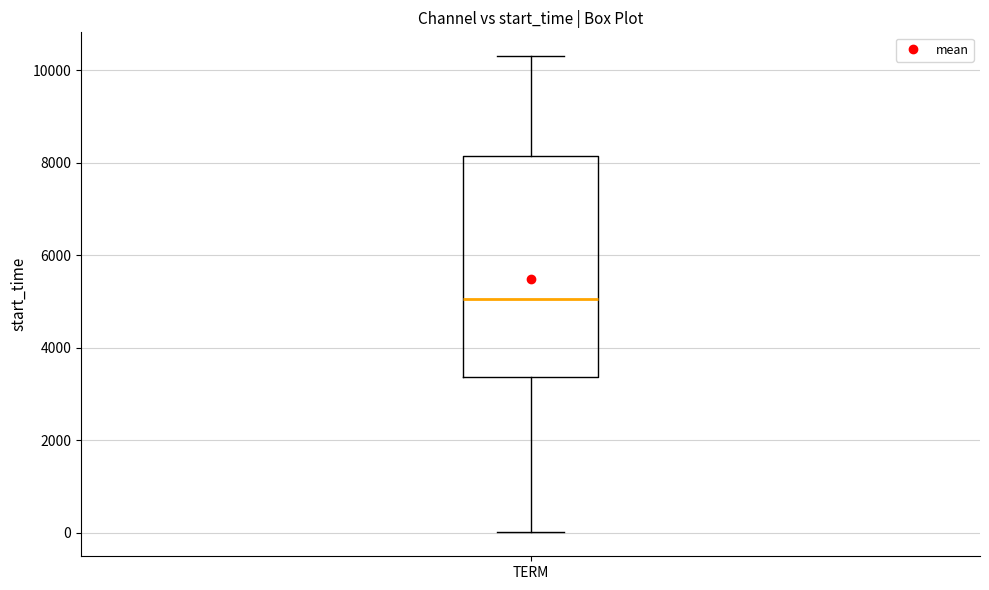

Transcribe this box plot: give where the median line is, the range the box spans, and where the two whiskers end, as read against the y-axis. The values are not printed on the chart, so give them approximately, as read against the axis.

median 5000, box 3400 to 8200, whiskers 0 to 10400